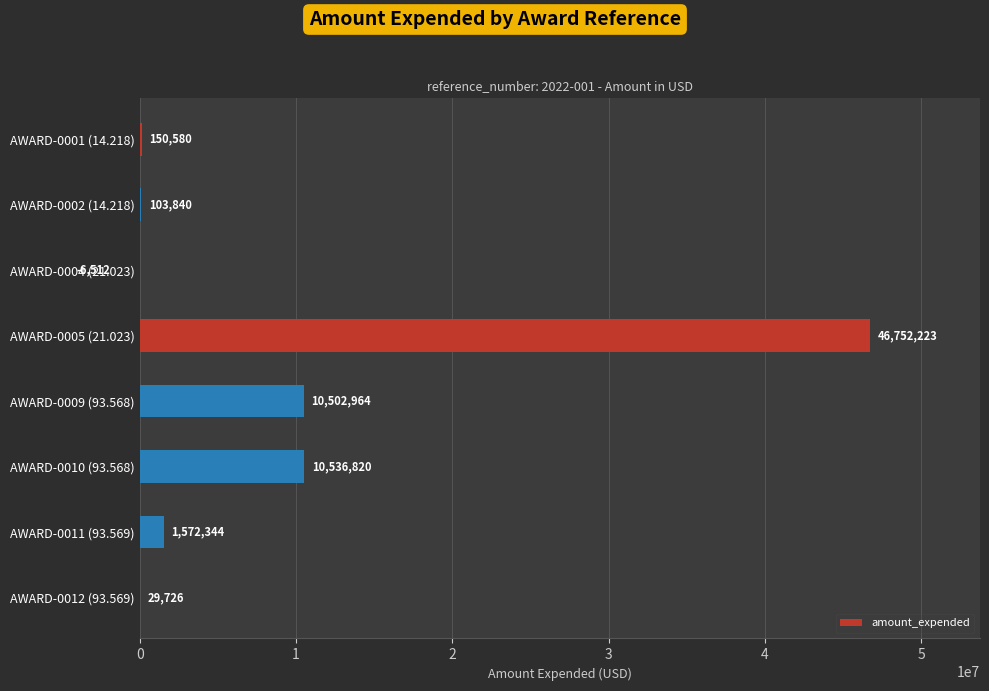

At which category does the chart reach its peak across all series?

AWARD-0005 (21.023)